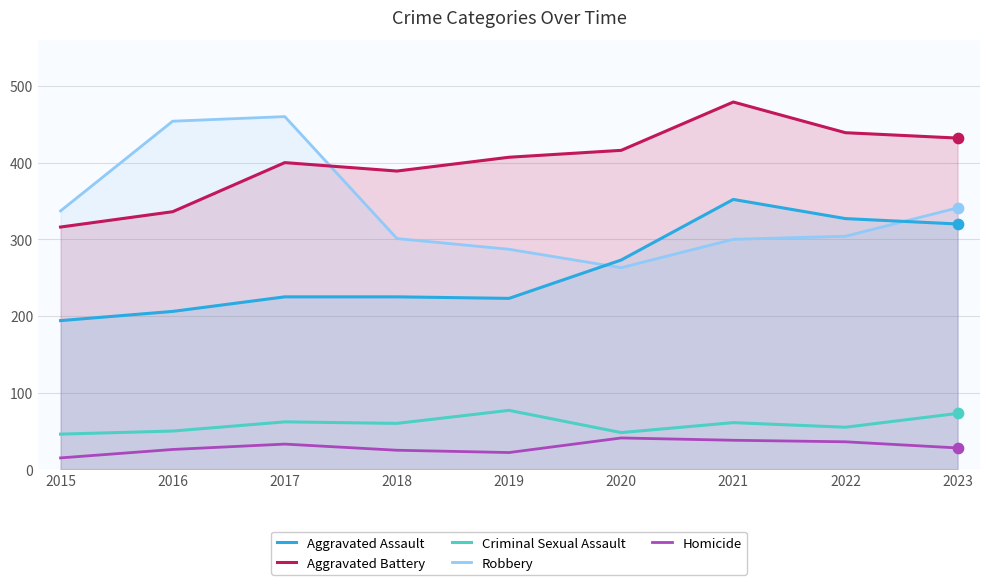

Which series has the largest total across all categories?

Aggravated Battery